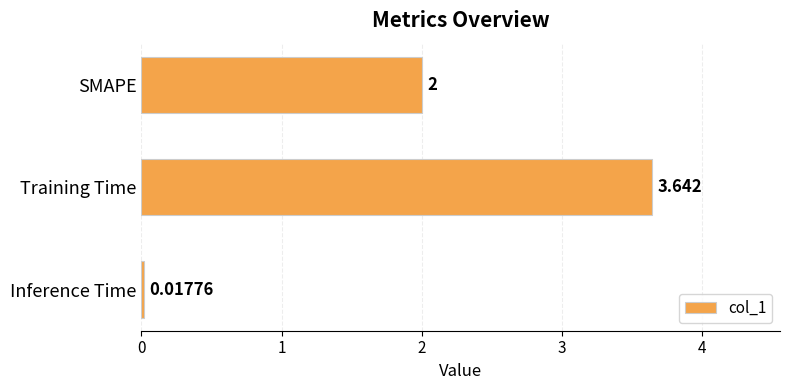

What is the label of the 3rd bar from the bottom?

SMAPE